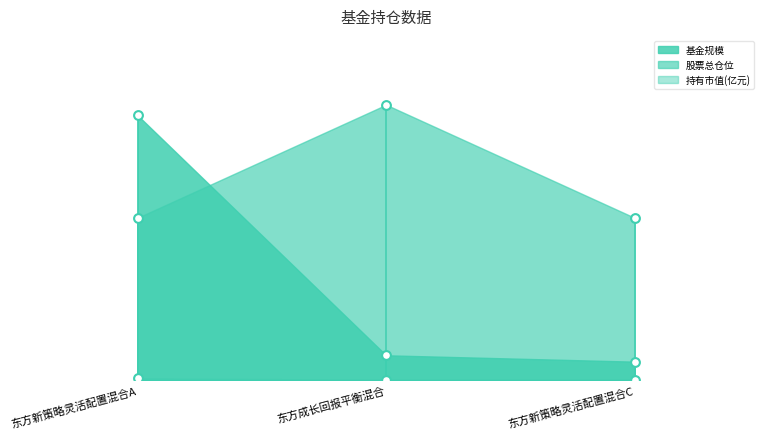

Is the value of 股票总仓位 at 东方新策略灵活配置混合A greater than the value of 基金规模 at 东方新策略灵活配置混合C?

Yes